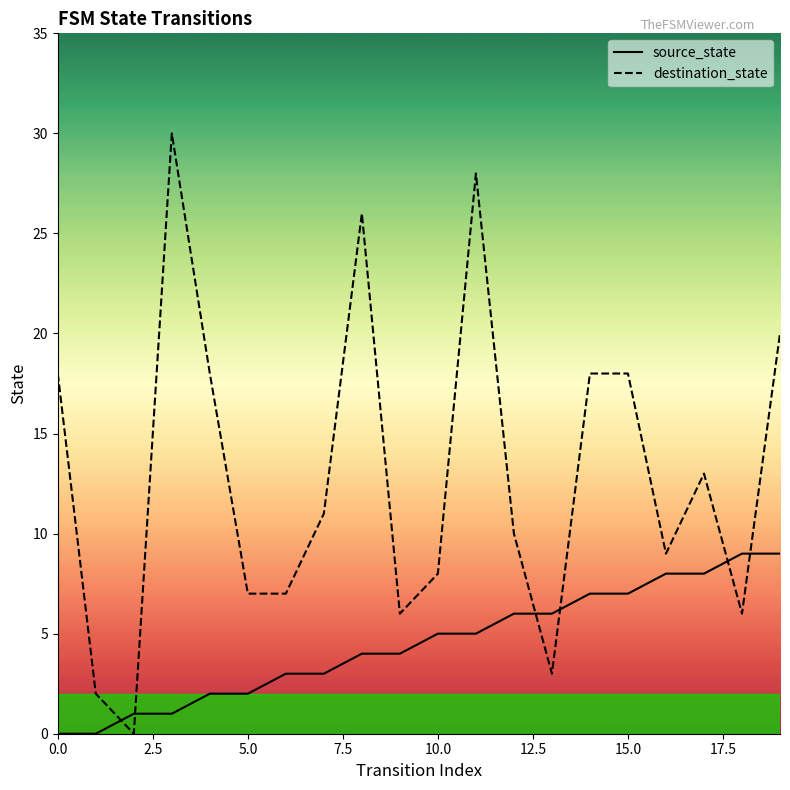

How many lines are shown in the chart?

2